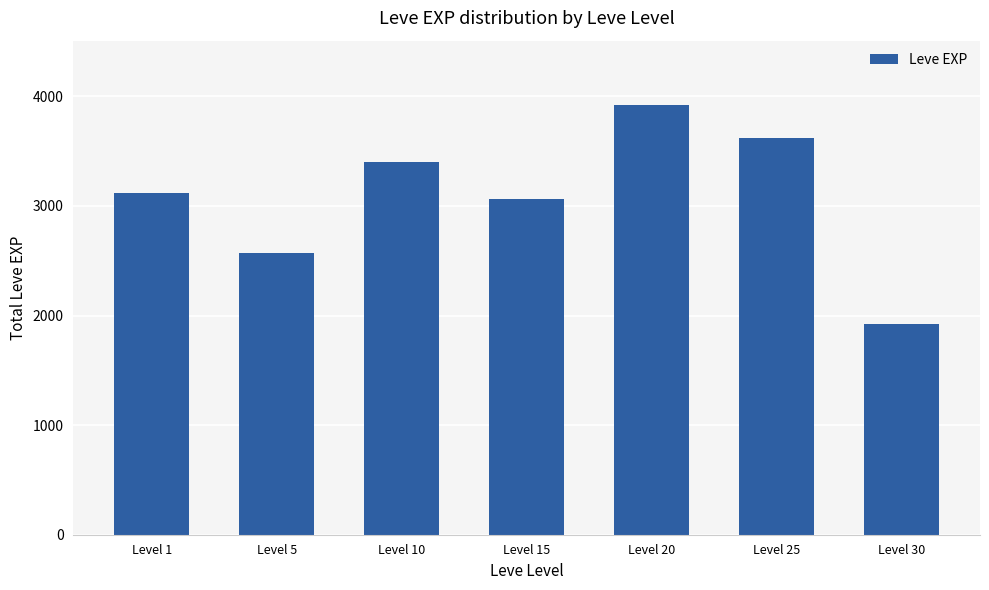

Count the number of data series in this chart.

1